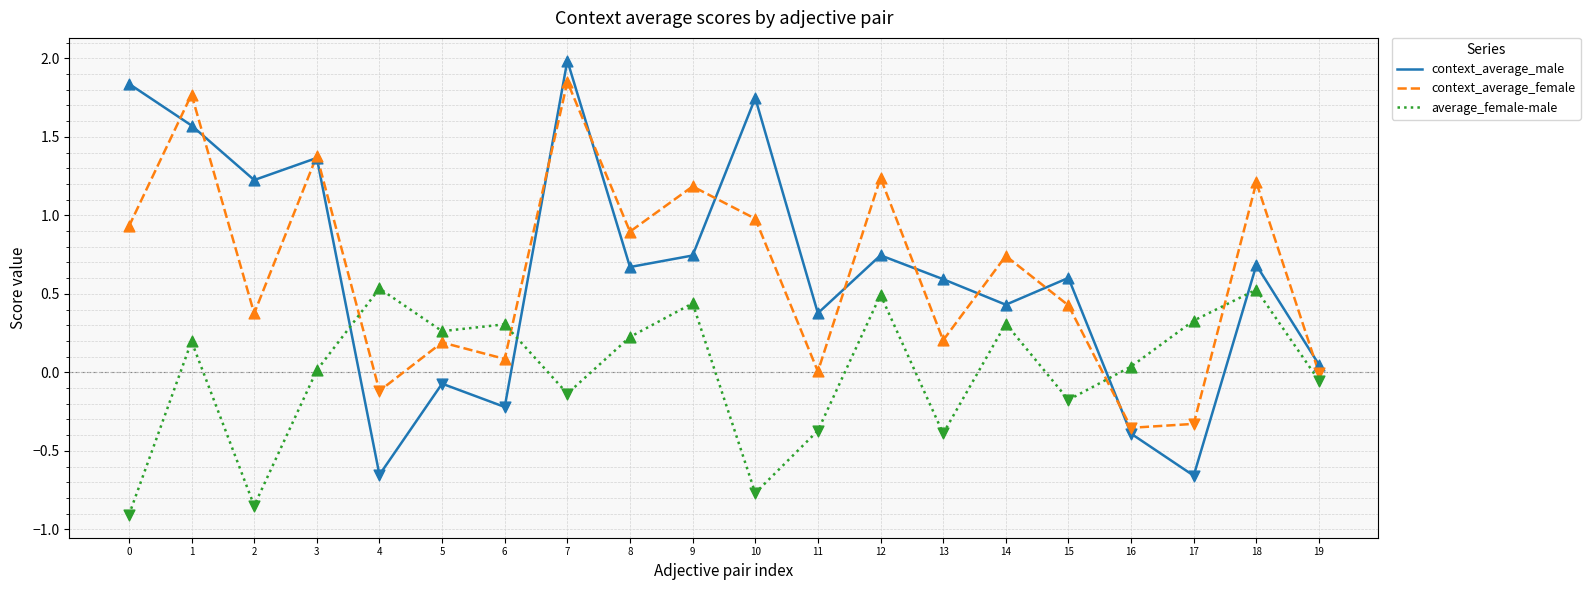

What are all the series names shown in the legend?

context_average_male, context_average_female, average_female-male